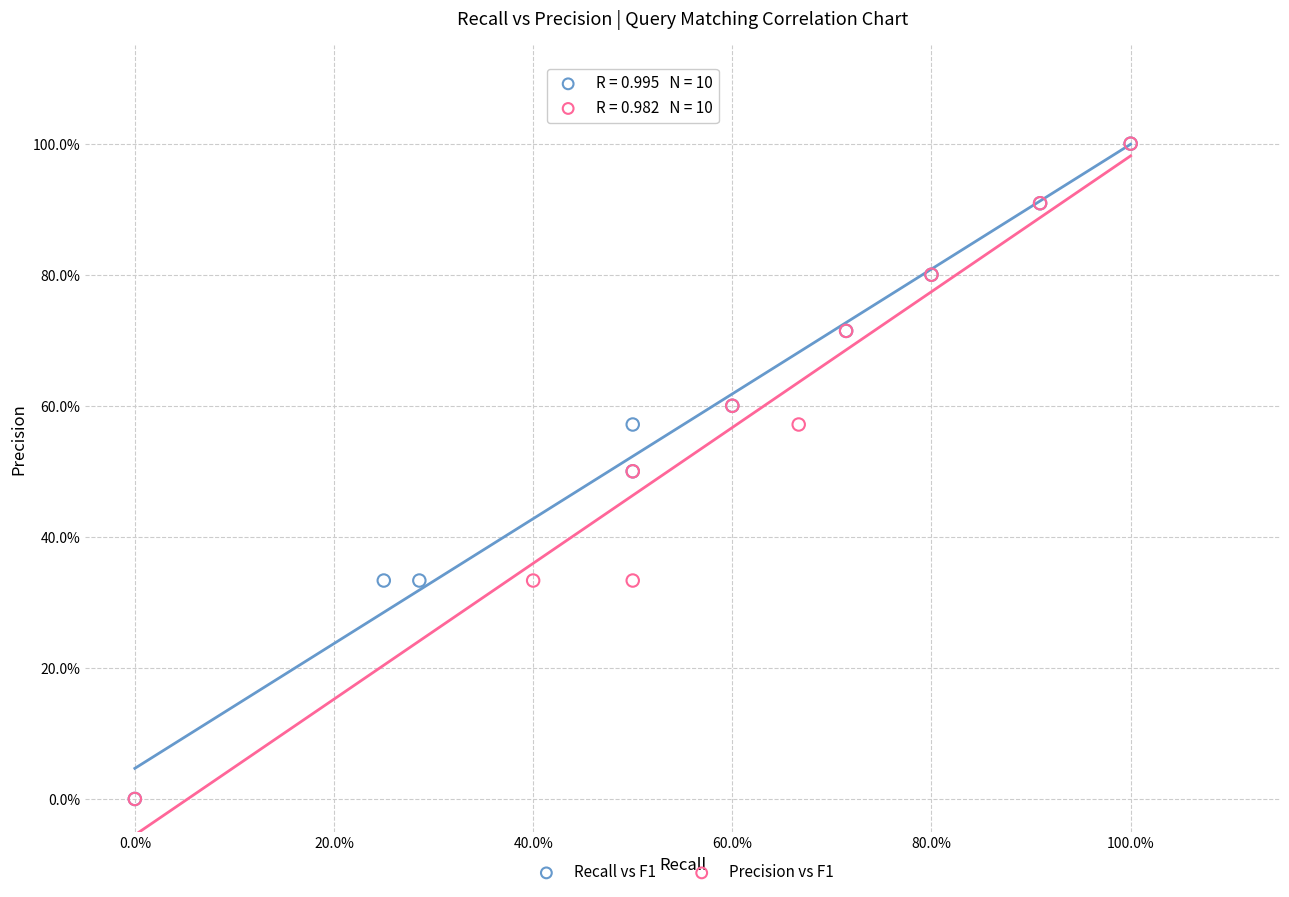

What are all the series names shown in the legend?

Recall vs F1, Precision vs F1